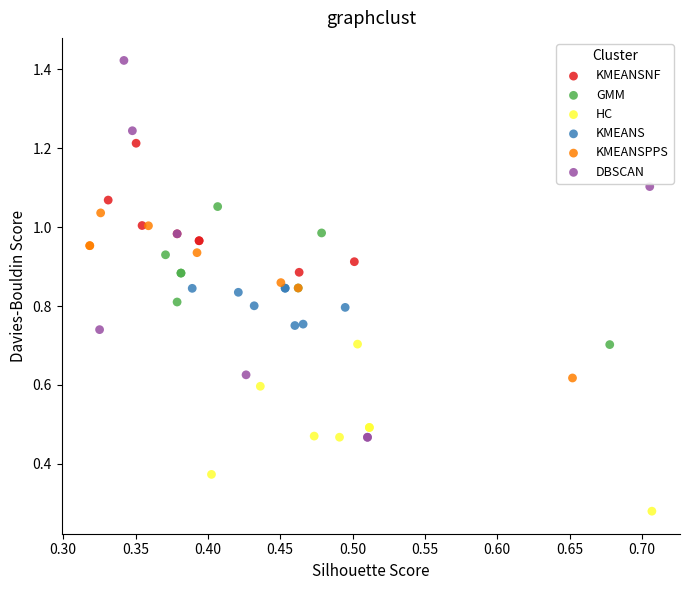

Which series has the largest Y range (max minus min)?

DBSCAN